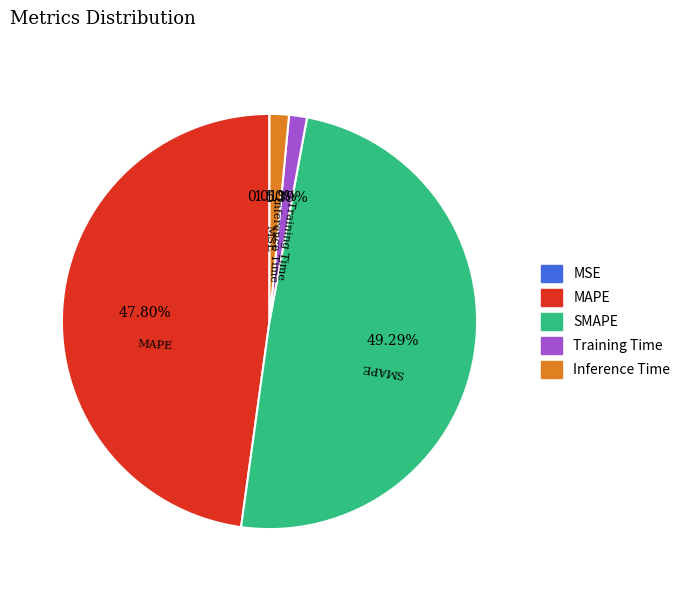

Between MAPE and Training Time, which is larger?

MAPE